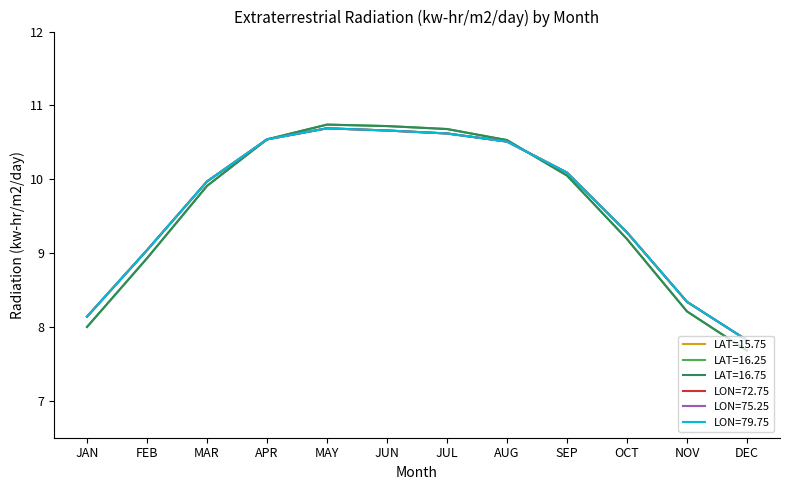

What position from the left is JUN?

6